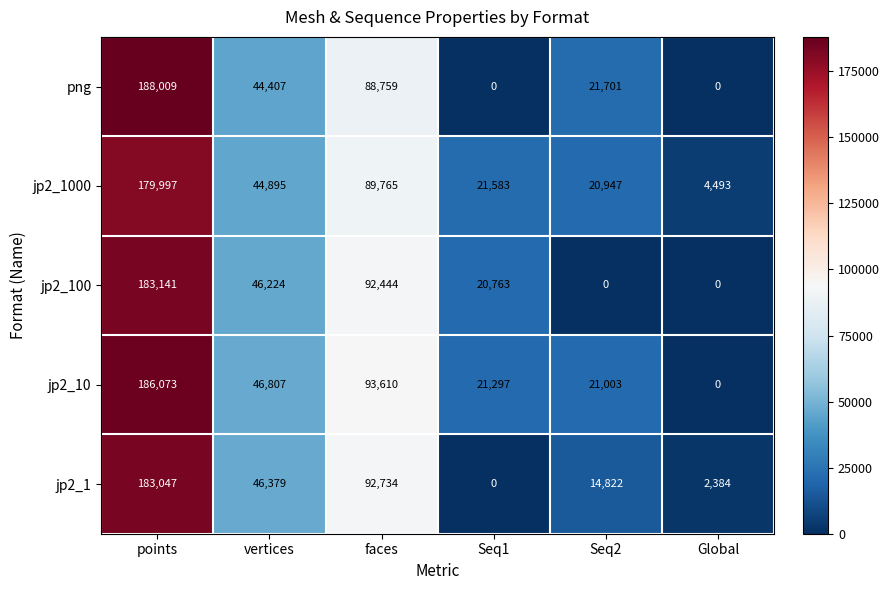

Reading left to right, extract all data points from this chart.

png: points=188009	vertices=44407	faces=88759	Seq1=0	Seq2=21701	Global=0
jp2_1000: points=179997	vertices=44895	faces=89765	Seq1=21583	Seq2=20947	Global=4493
jp2_100: points=183141	vertices=46224	faces=92444	Seq1=20763	Seq2=0	Global=0
jp2_10: points=186073	vertices=46807	faces=93610	Seq1=21297	Seq2=21003	Global=0
jp2_1: points=183047	vertices=46379	faces=92734	Seq1=0	Seq2=14822	Global=2384